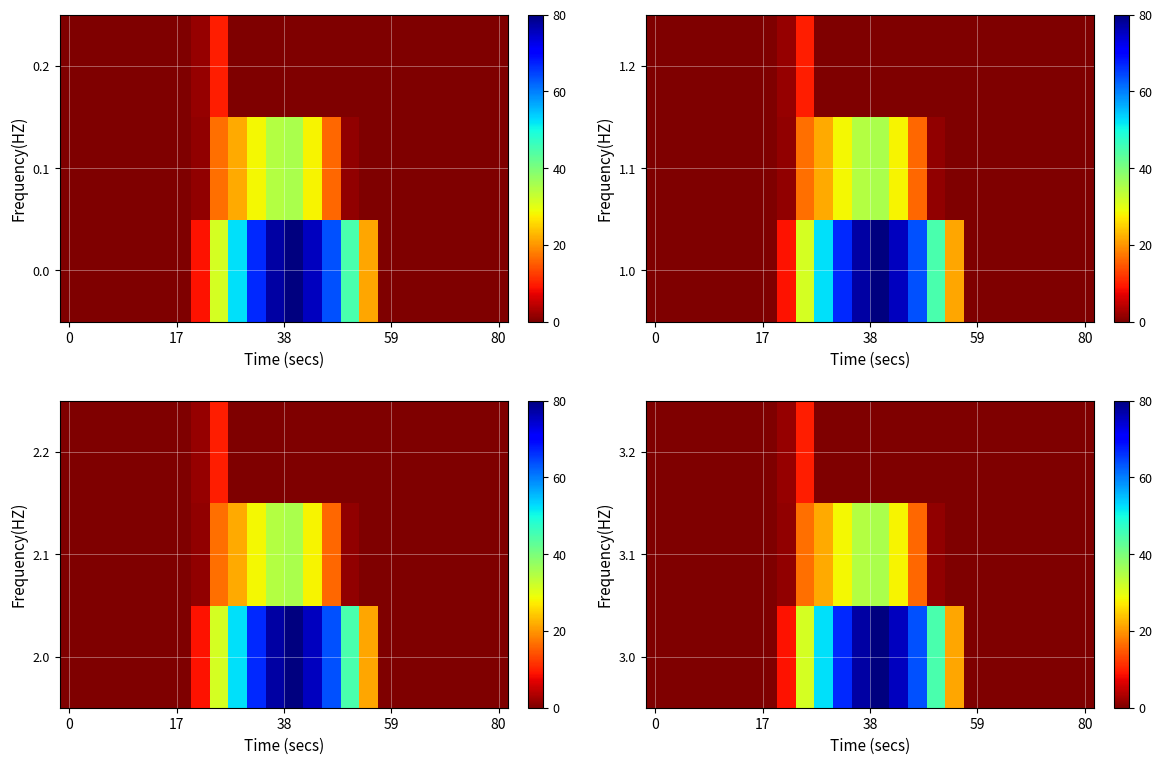

List the series in order of their overall mean, lowest first.

3.2, 3.1, 3.0